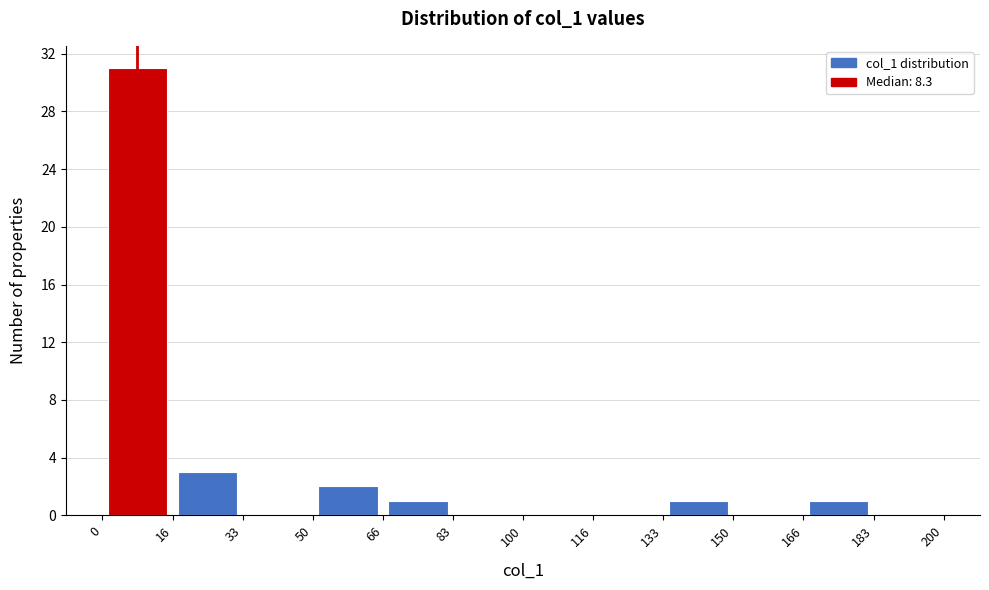

Reading left to right, transcribe this chart: for each bar, give the range it covers on the x-axis and its height. The values are not printed on the chart, so give them approximately, as read against the axis.

0 to 16: 31
16 to 33: 3
33 to 50: 0
50 to 66: 2
66 to 83: 1
83 to 100: 0
100 to 116: 0
116 to 133: 0
133 to 150: 1
150 to 166: 0
166 to 183: 1
183 to 200: 0